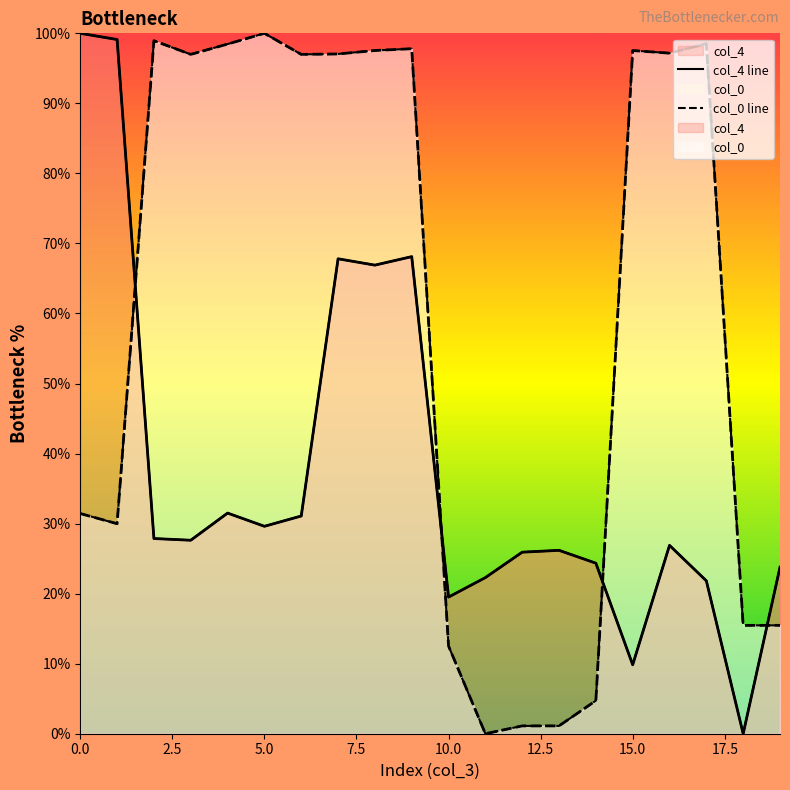

The value of col_4 at 2 is 27.9. True or false?

True